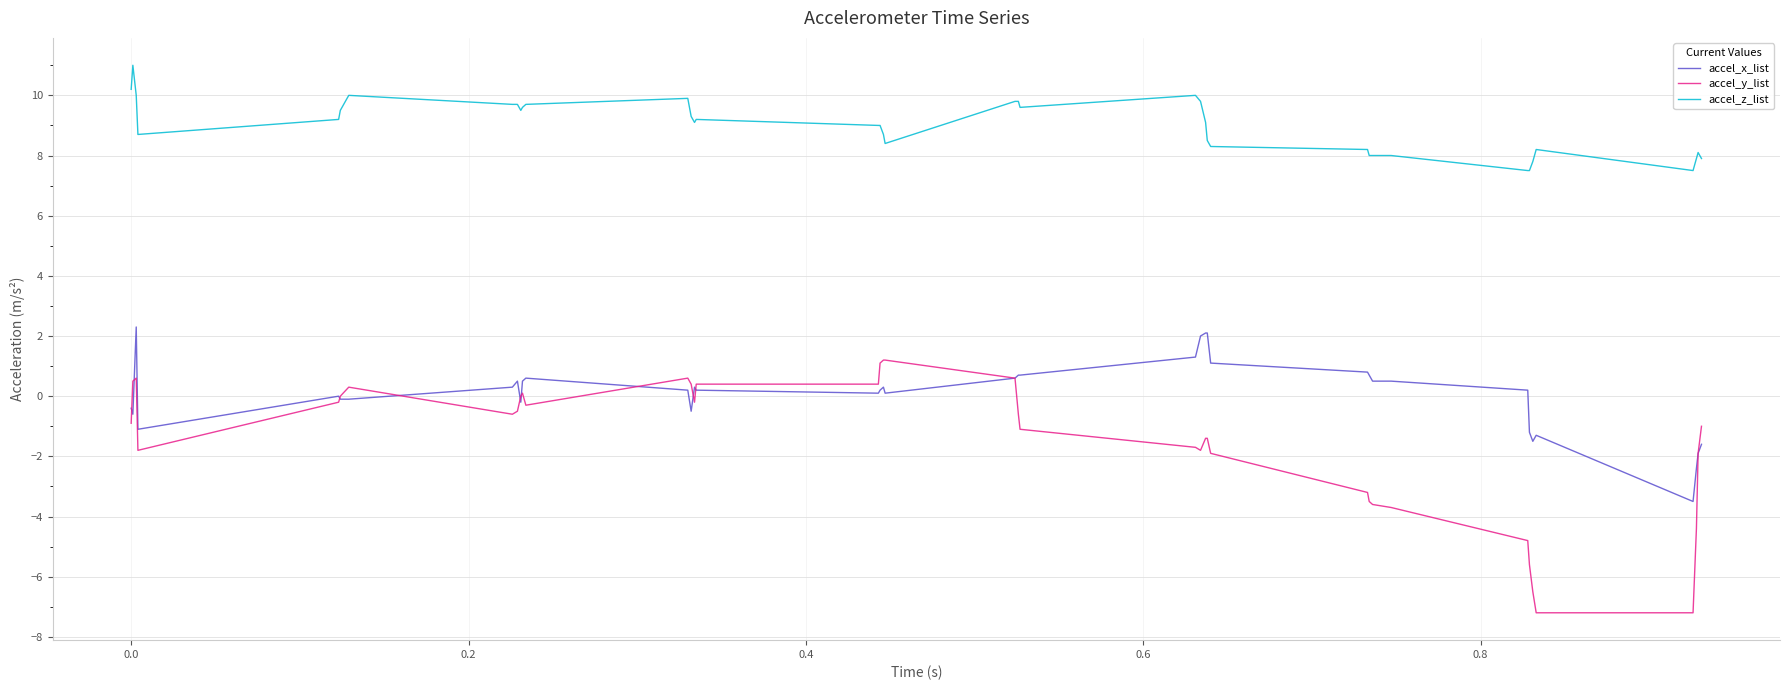

Which series has the widest spread of values?

accel_y_list